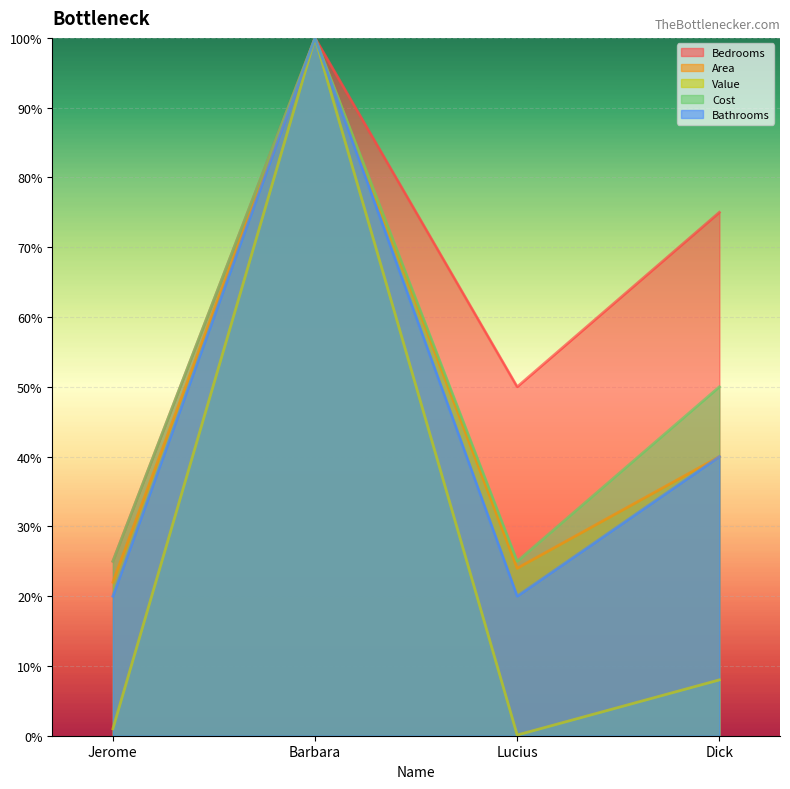

True or false: Value and Cost intersect in this chart.

False